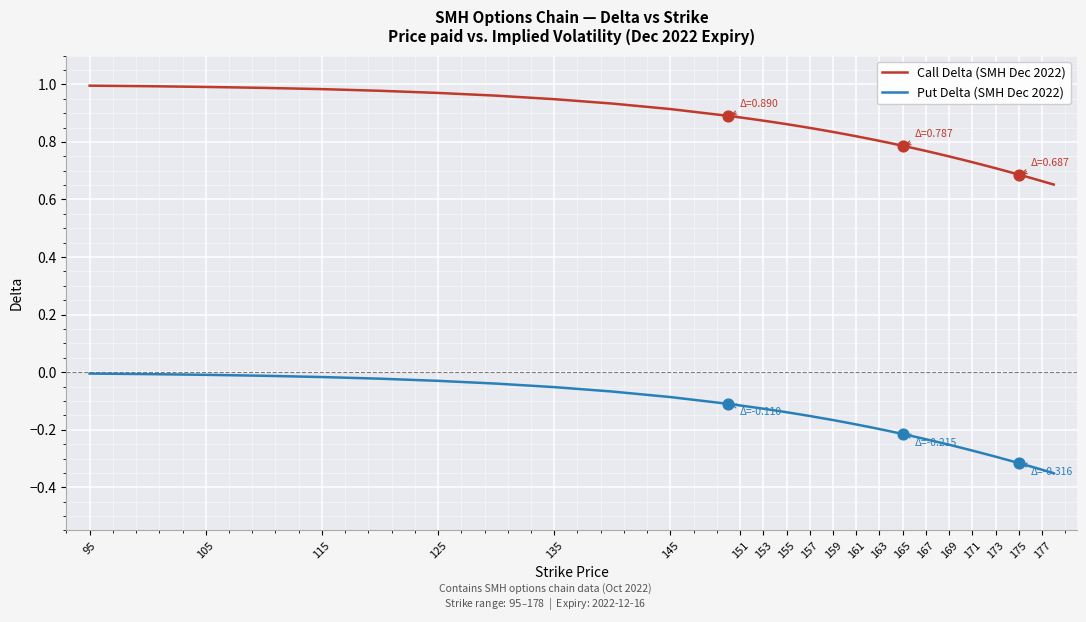

Which series has the largest total across all categories?

Call Delta (SMH Dec 2022)